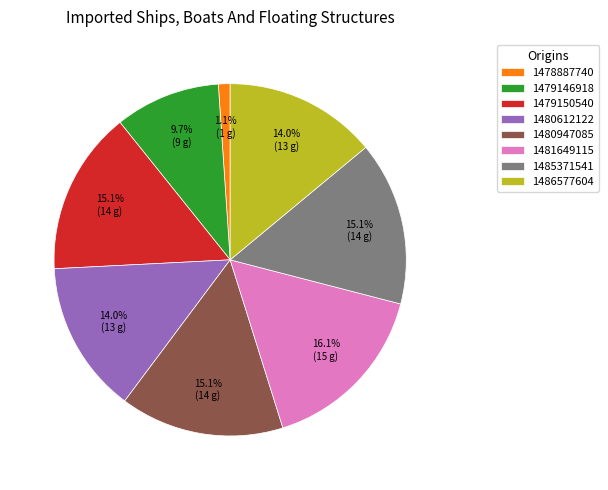

The 1480612122 slice represents 14% of the pie. True or false?

True